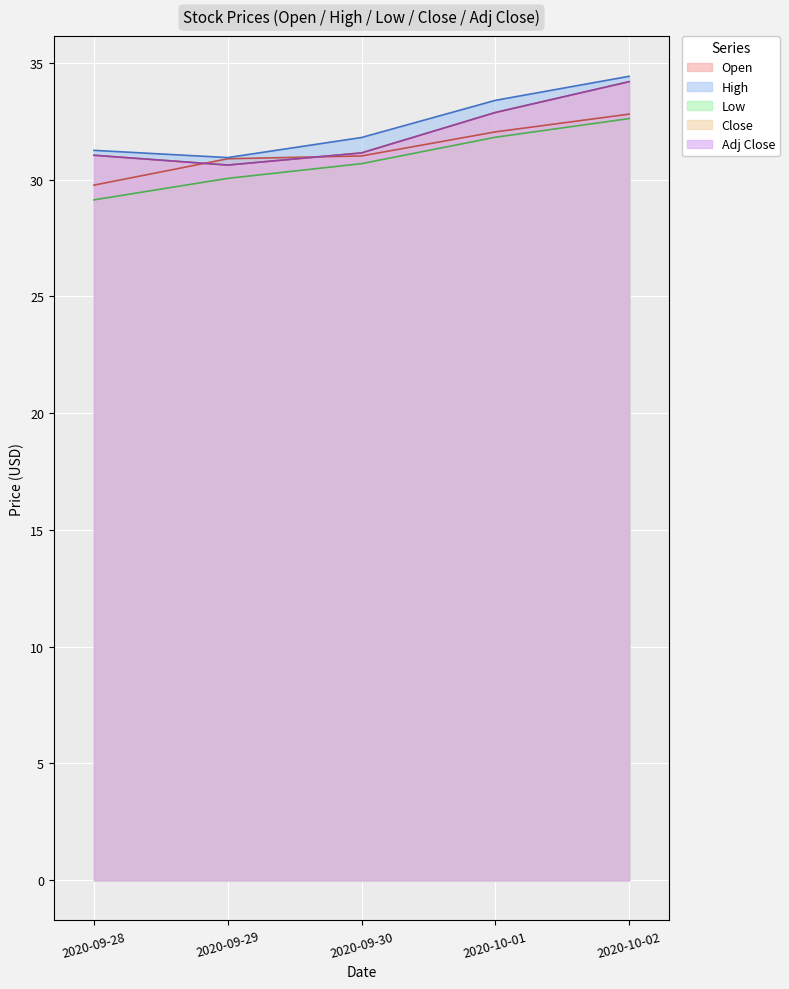

At which category is the sum across all series the highest?

2020-10-02